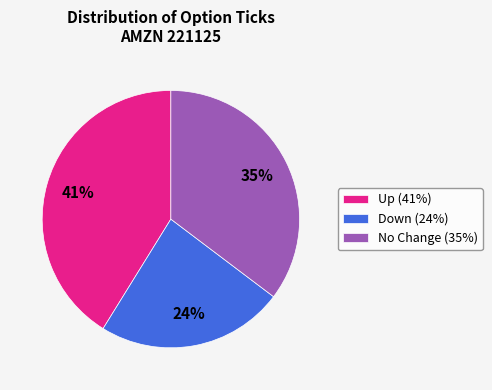

Count the number of slices in the pie.

3